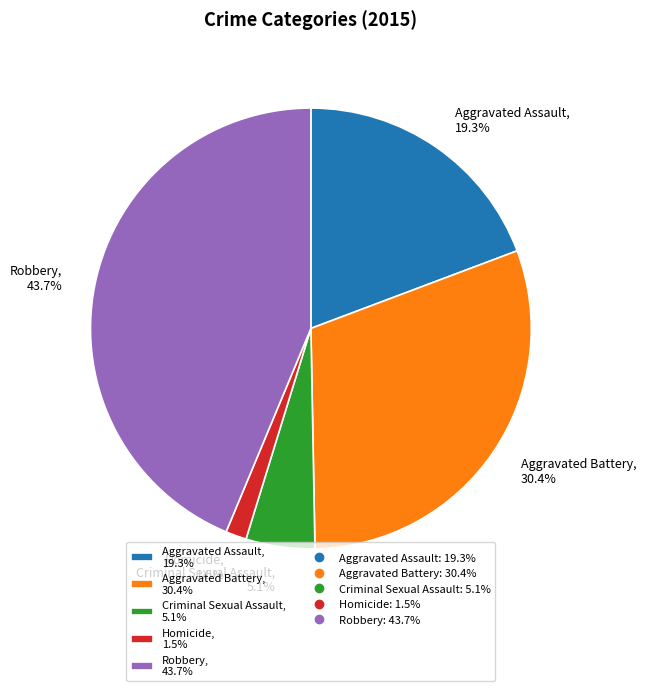

To the nearest percent, what portion does Aggravated Battery represent?

30%